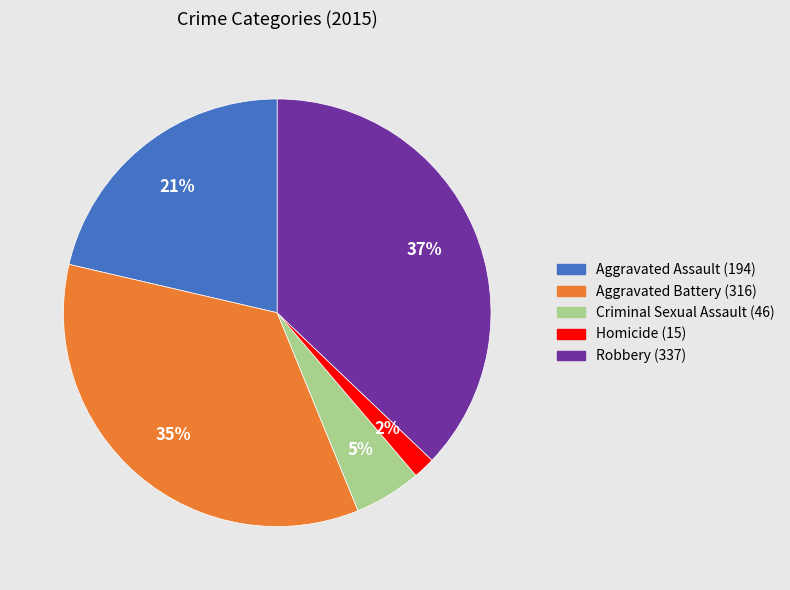

To the nearest percent, what percentage of the pie is Aggravated Battery?

35%